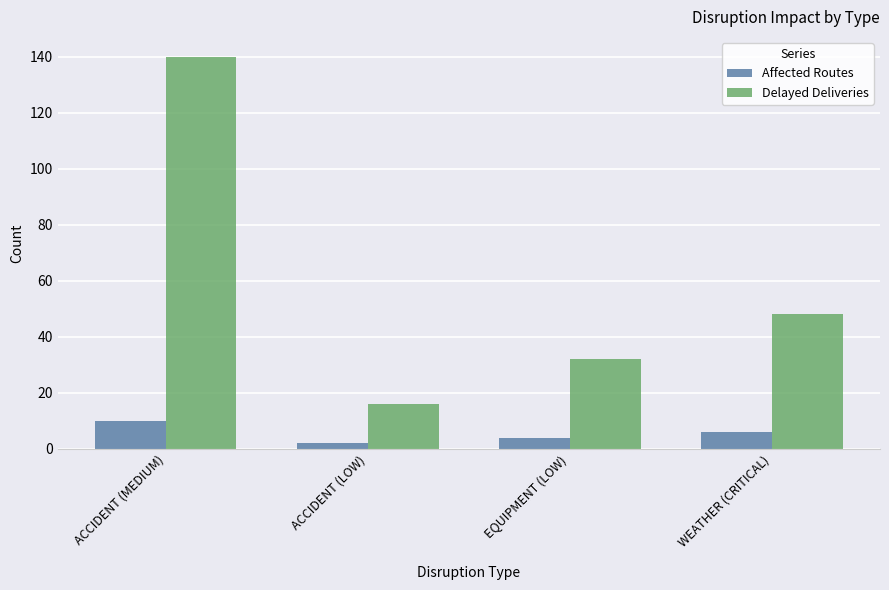

List the series in order of their peak value, highest first.

Delayed Deliveries, Affected Routes